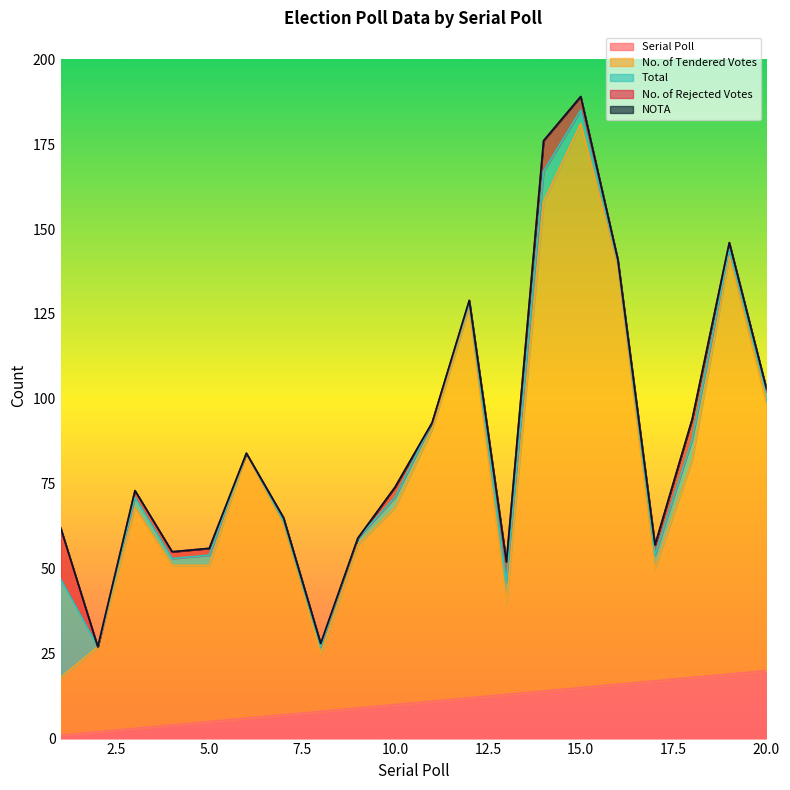

Reading left to right, what are all the values shown in this chart?

Serial Poll: 1=1	2=2	3=3	4=4	5=5	6=6	7=7	8=8	9=9	10=10	11=11	12=12	13=13	14=14	15=15	16=16	17=17	18=18	19=19	20=20
No. of Tendered Votes: 1=17	2=25	3=65	4=47	5=46	6=78	7=56	8=17	9=48	10=58	11=80	12=115	13=27	14=144	15=166	16=123	17=33	18=64	19=123	20=79
Total: 1=29	2=0	3=3	4=2	5=3	6=0	7=1	8=2	9=2	10=3	11=2	12=1	13=6	14=9	15=4	16=1	17=4	18=6	19=2	20=3
No. of Rejected Votes: 1=15	2=0	3=2	4=2	5=2	6=0	7=1	8=1	9=0	10=3	11=0	12=1	13=6	14=9	15=4	16=1	17=3	18=6	19=2	20=1
NOTA: 1=0	2=0	3=0	4=0	5=0	6=0	7=0	8=0	9=0	10=0	11=0	12=0	13=0	14=0	15=0	16=0	17=0	18=0	19=0	20=0